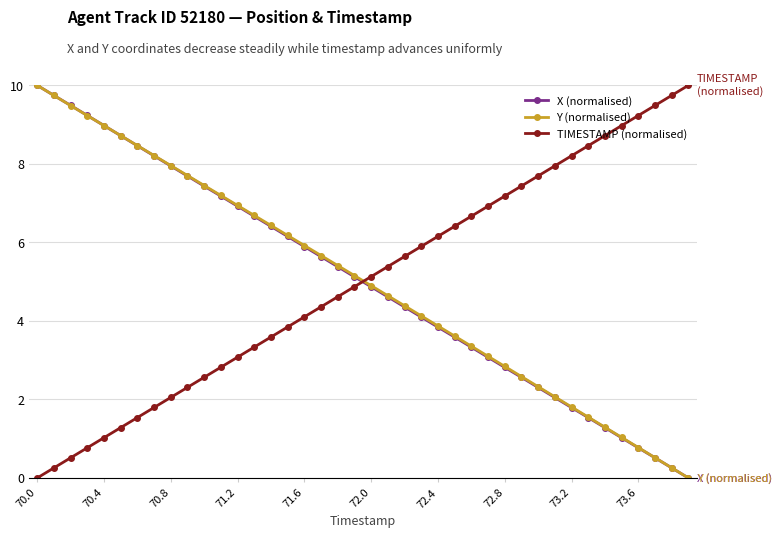

What is the value of the Y (normalised) point at the 14th from the left?

6.7